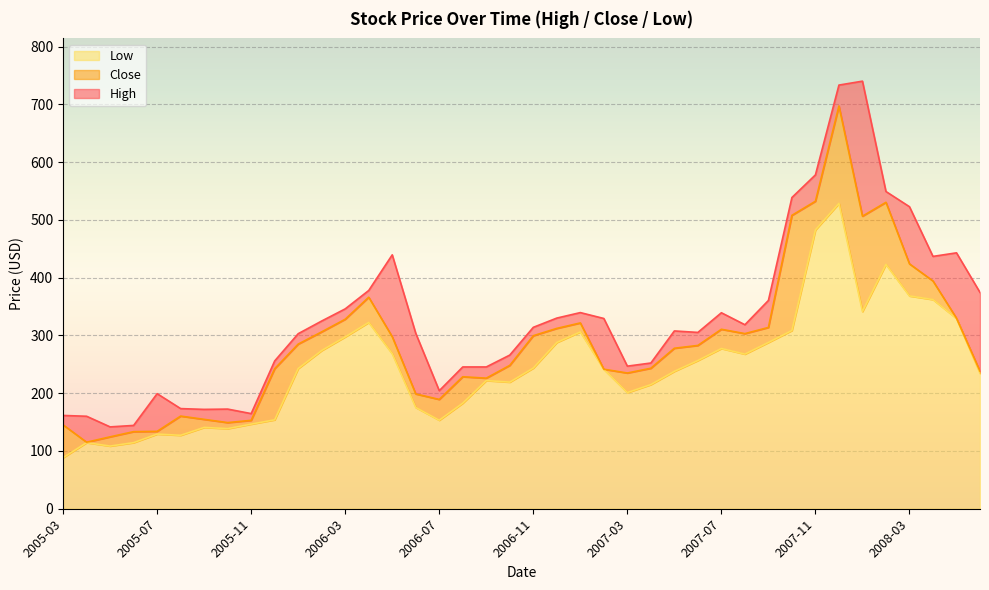

Count the number of categories in the chart.

40